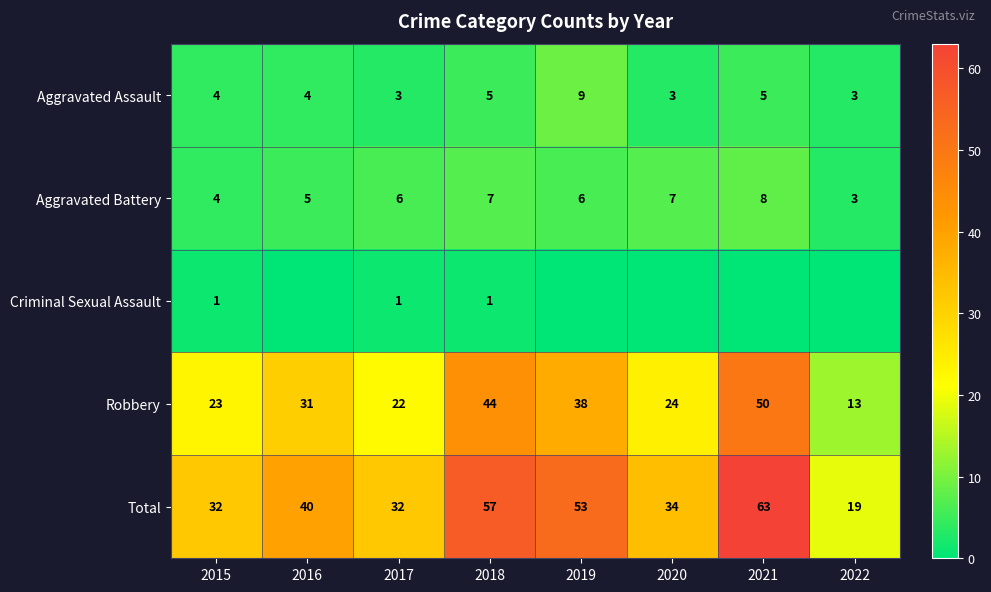

Rank the categories by Robbery value from lowest to highest.

2022, 2017, 2015, 2020, 2016, 2019, 2018, 2021